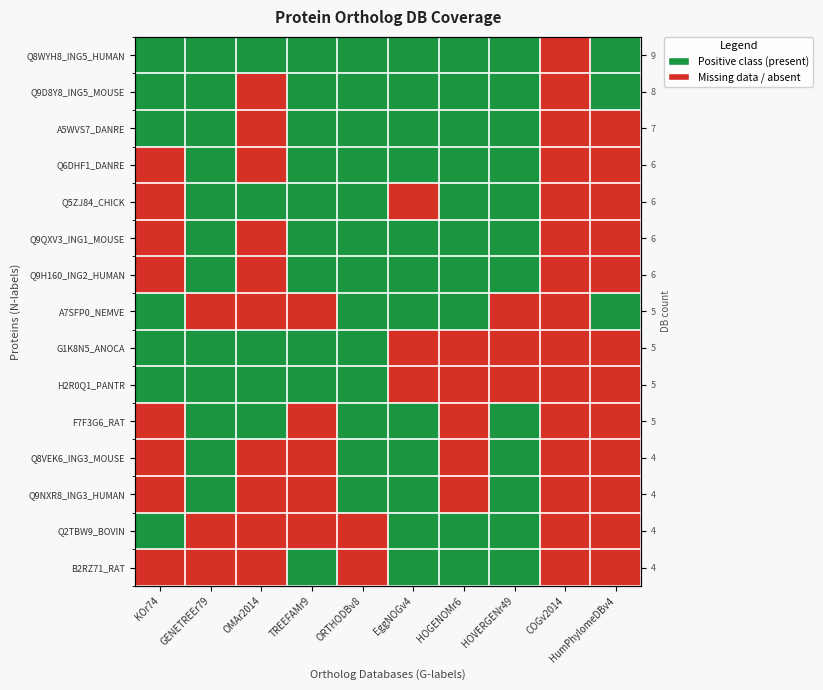

List the labels in order of Q9QXV3_ING1_MOUSE value, smallest first.

KOr74, OMAr2014, COGv2014, HumPhylomeDBv4, GENETREEr79, TREEFAMr9, ORTHODBv8, EggNOGv4, HOGENOMr6, HOVERGENr49